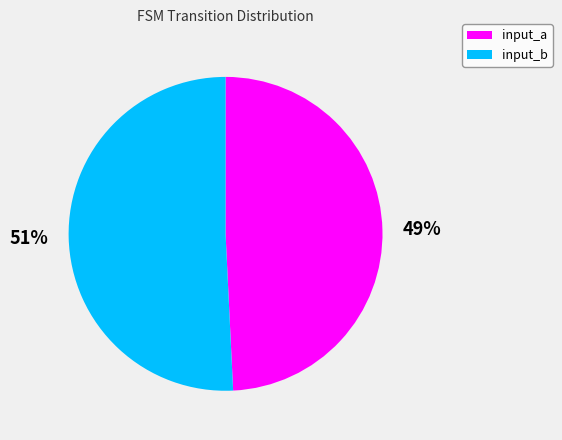

What is the smallest slice in the pie chart?

input_a